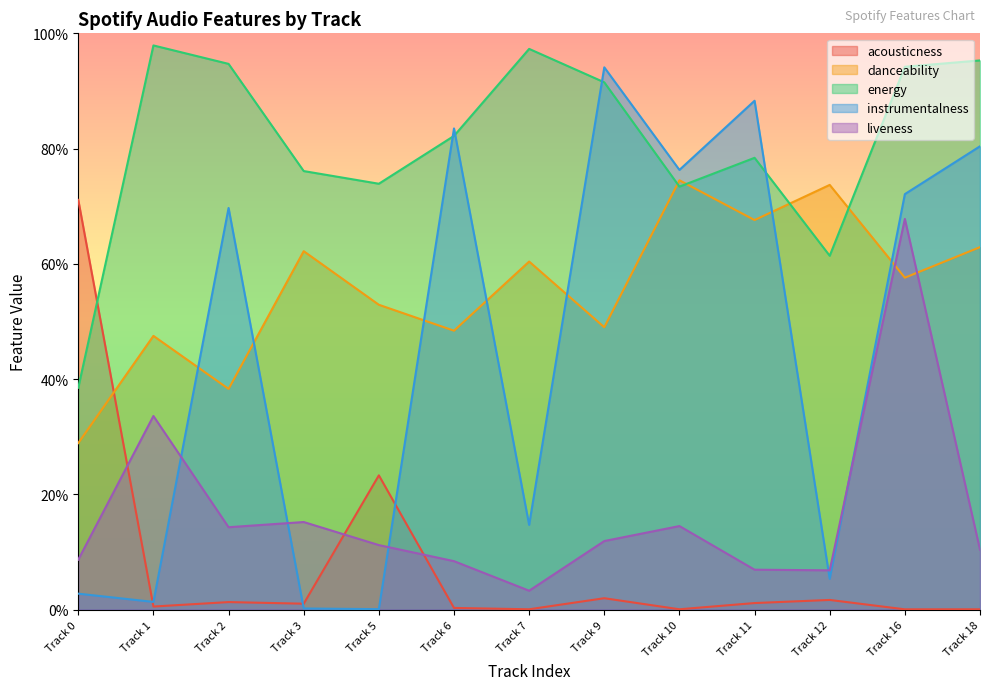

What is the value of the instrumentalness point at the 9th from the left?

0.8